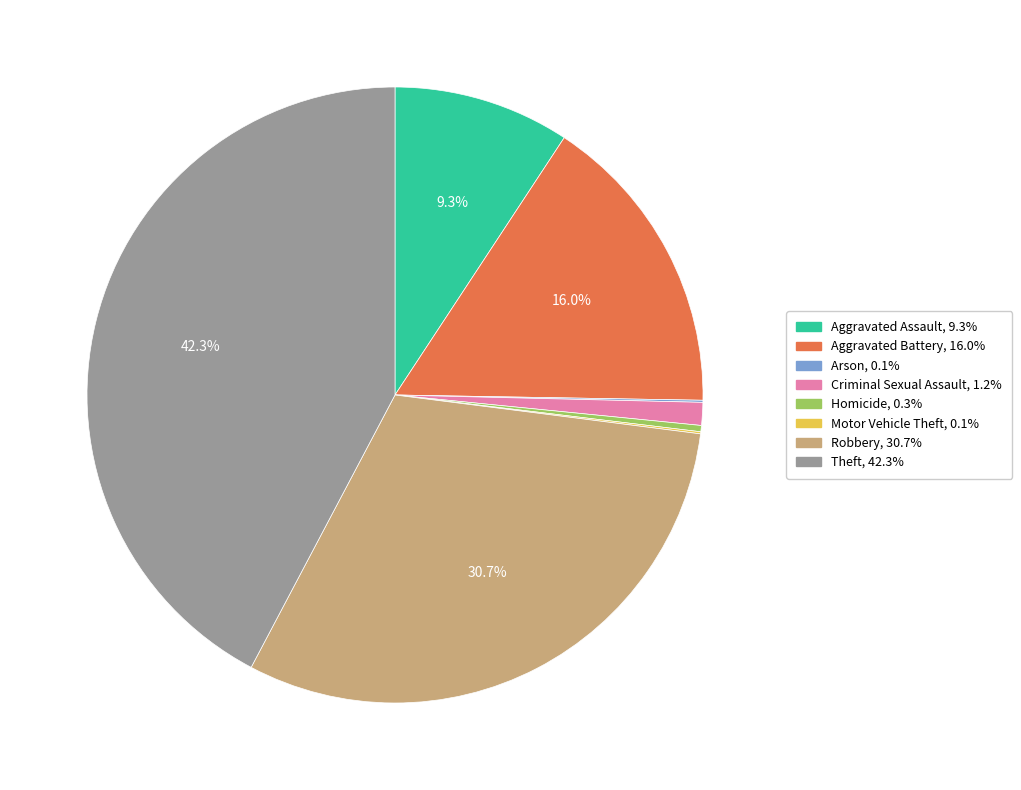

The Aggravated Assault slice represents 19% of the pie. True or false?

False